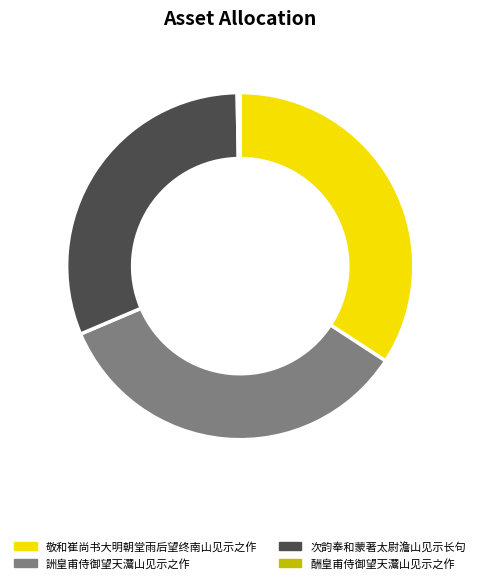

Does any single category account for the majority?

No